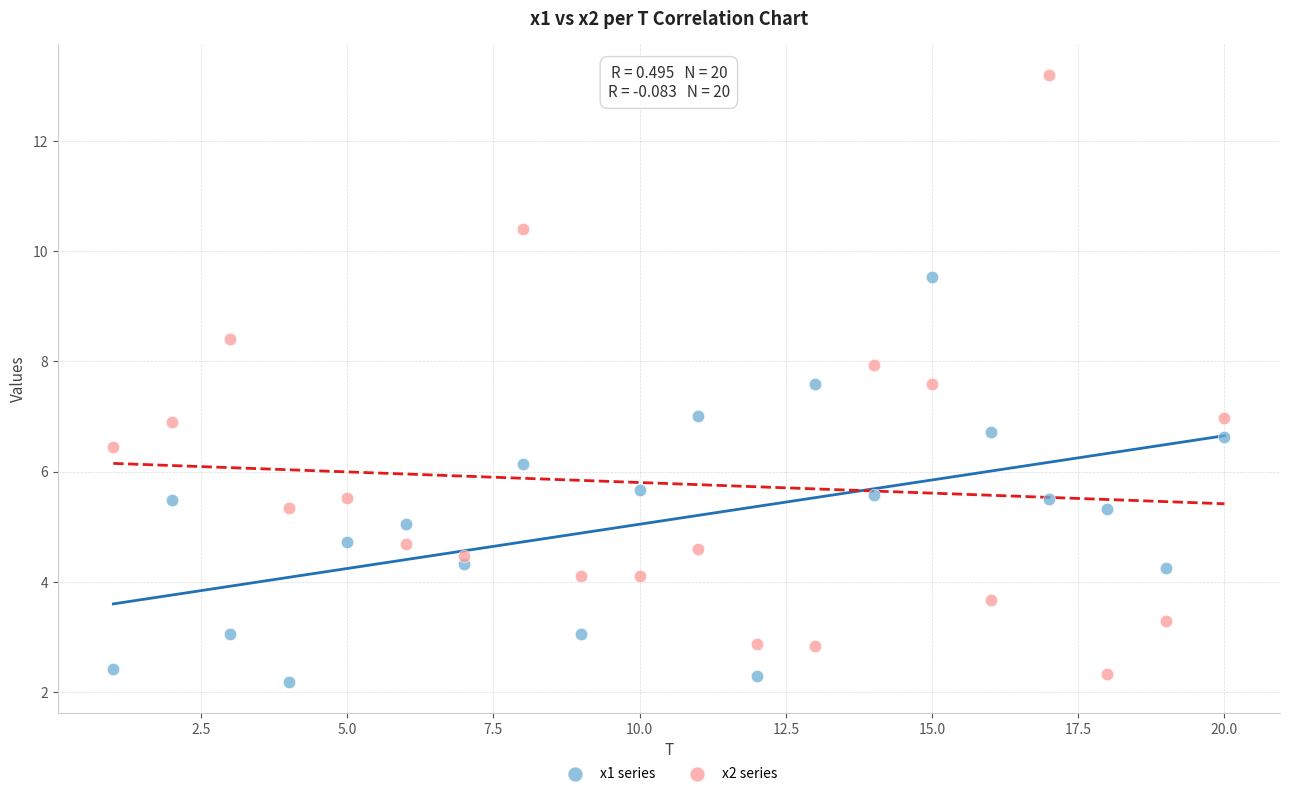

Which series reaches the maximum Y coordinate?

x2 series